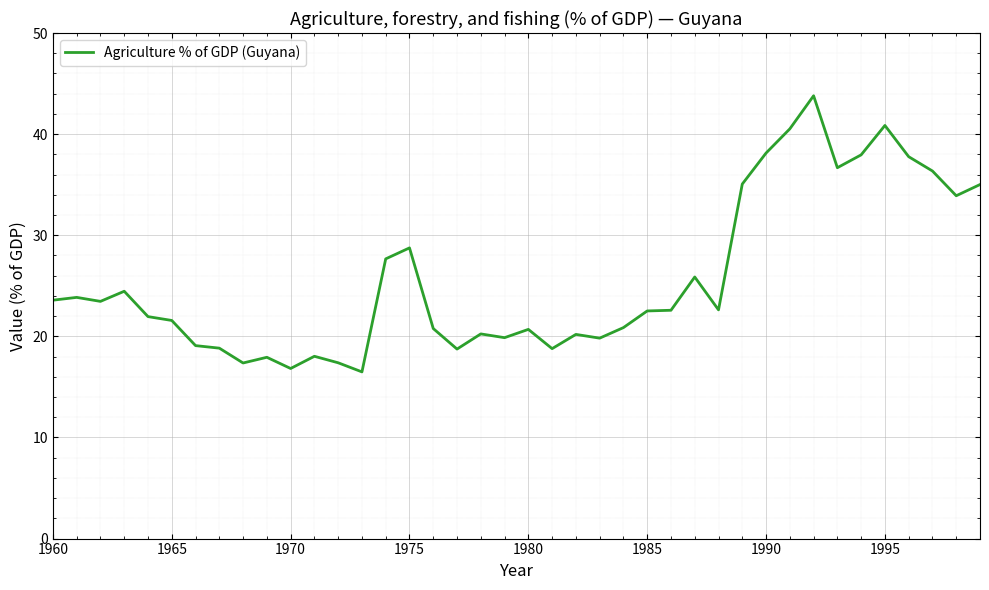

What is the minimum value shown in the chart?

16.5